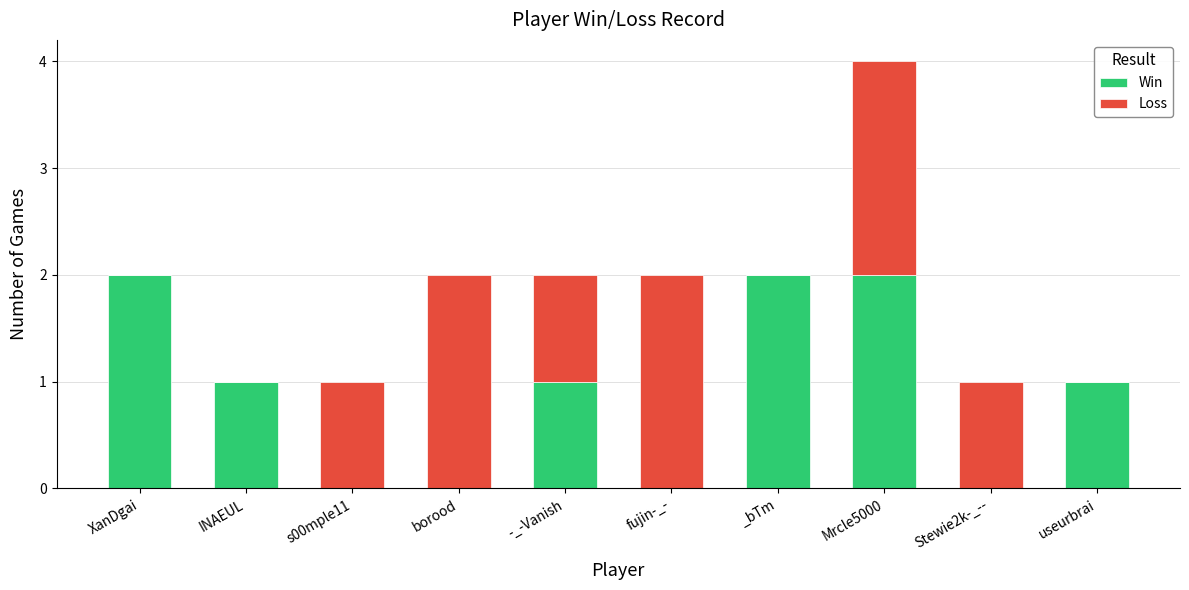

At which category is the sum across all series the highest?

Mrcle5000